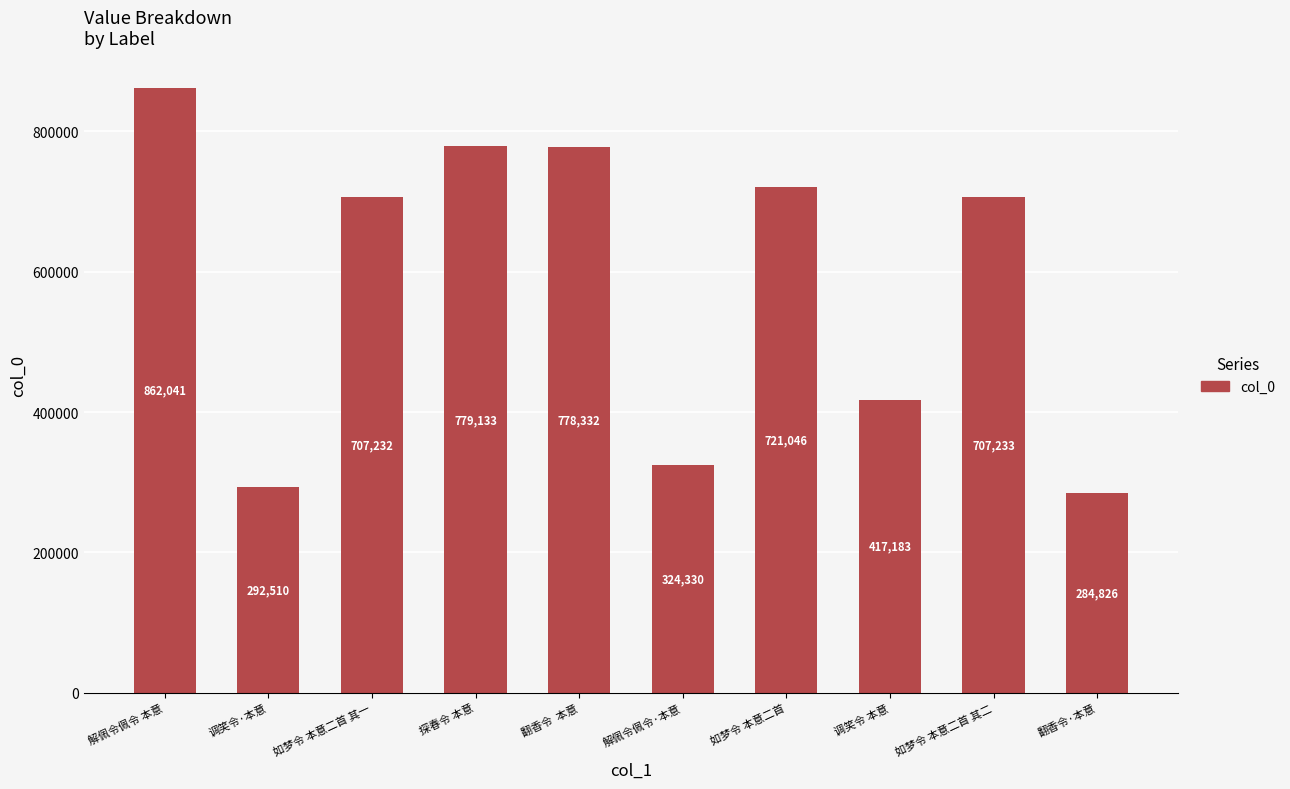

Are the bars horizontal?

No